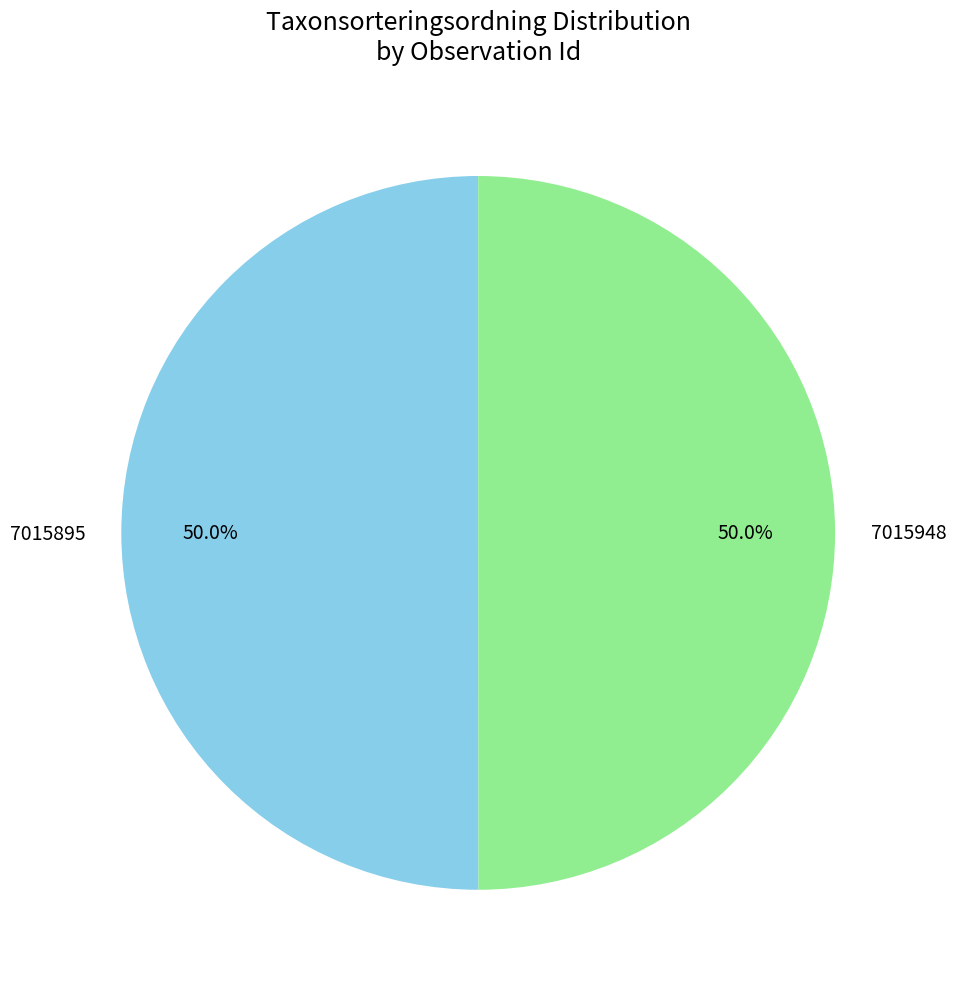

Approximately how many times larger is the value at 7015895 compared to 7015948?

1.0